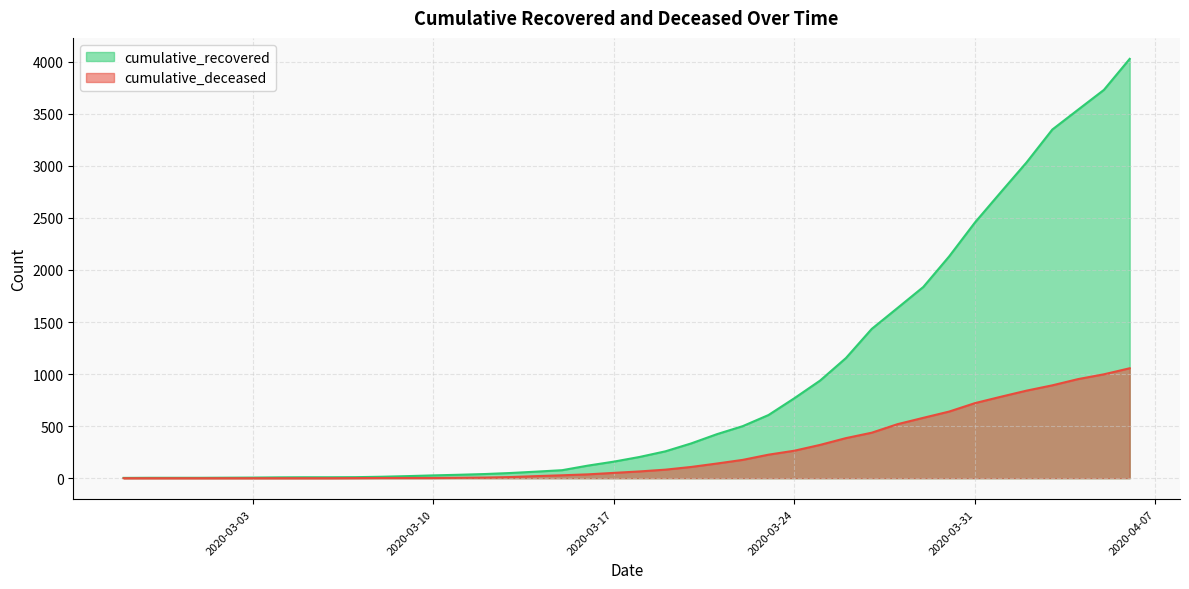

Does the chart have visible grid lines?

Yes